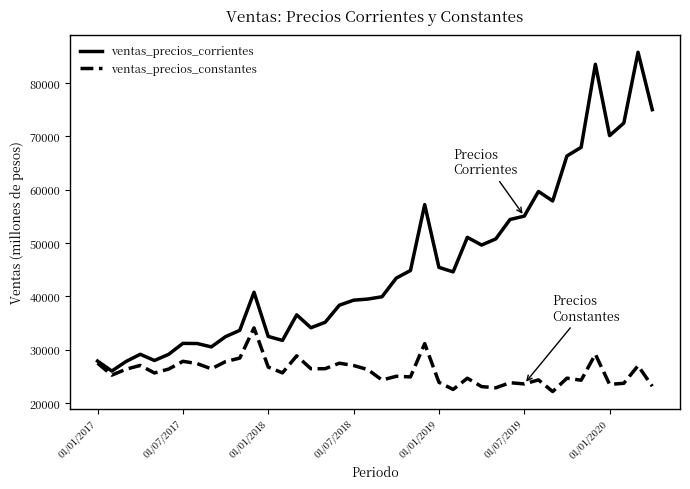

What is the minimum value for ventas_precios_constantes?

22144.7